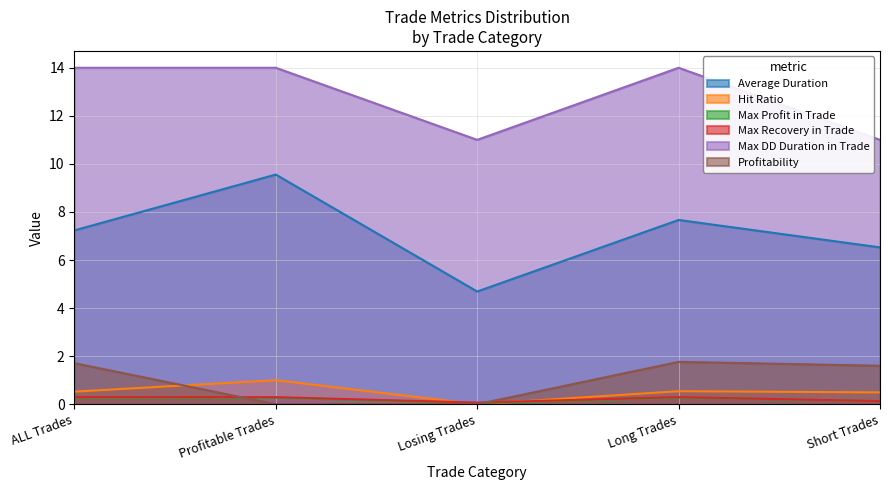

The Max Profit in Trade series shows 0.4 at Profitable Trades. True or false?

False